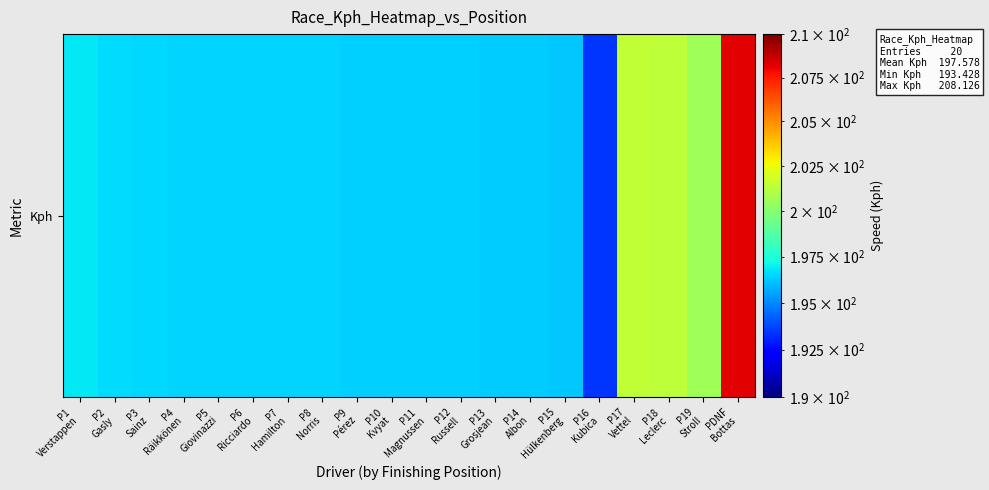

Rank the categories by value from lowest to highest.

P16
Kubica, P15
Hülkenberg, P14
Albon, P13
Grosjean, P12
Russell, P11
Magnussen, P10
Kvyat, P9
Pérez, P8
Norris, P7
Hamilton, P6
Ricciardo, P5
Giovinazzi, P4
Räikkönen, P3
Sainz, P2
Gasly, P1
Verstappen, P19
Stroll, P18
Leclerc, P17
Vettel, PDNF
Bottas